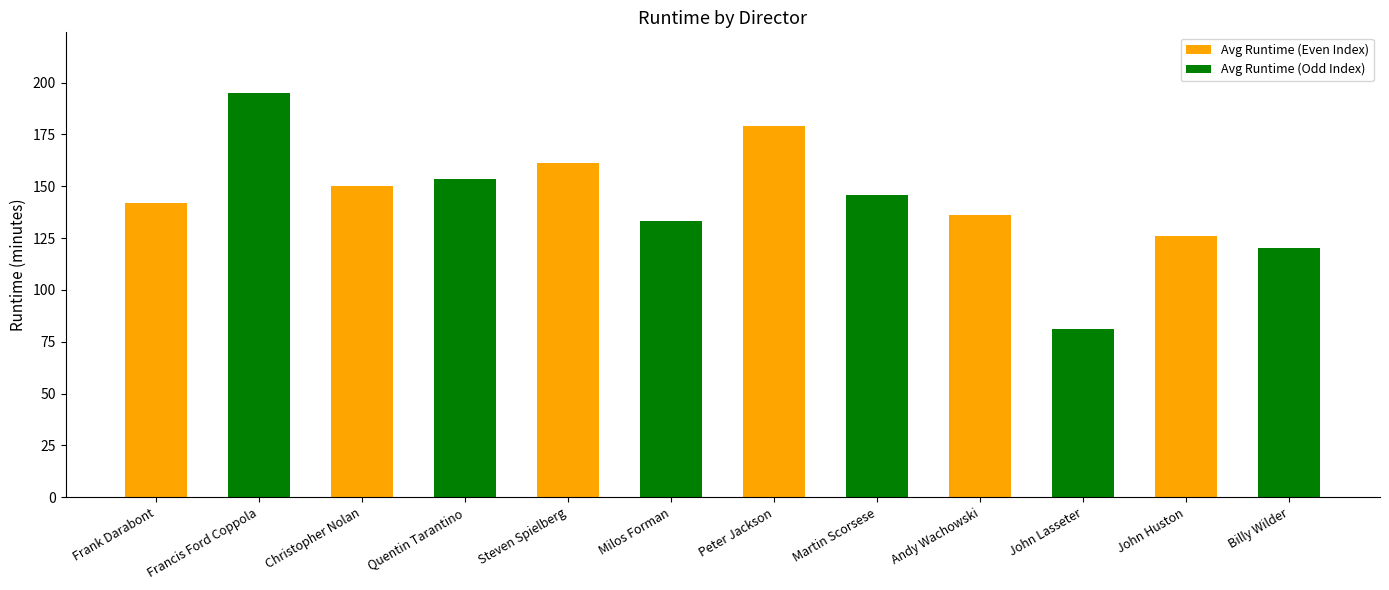

The value at John Huston is 126.0. True or false?

True